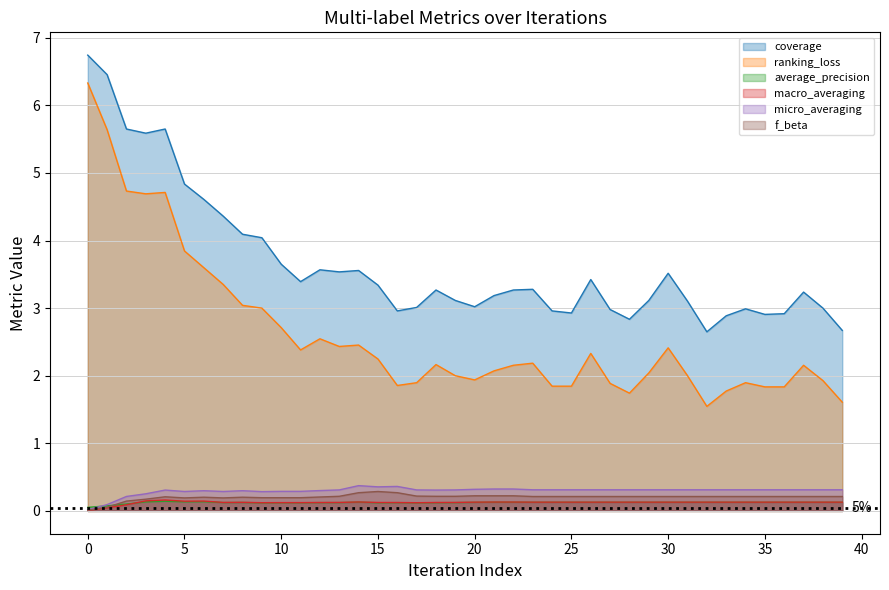

List the labels in order of macro_averaging value, smallest first.

0, 1, 2, 17, 9, 10, 11, 16, 12, 18, 15, 13, 19, 7, 8, 23, 24, 25, 26, 27, 28, 29, 30, 31, 32, 33, 34, 35, 36, 37, 38, 39, 20, 21, 22, 14, 5, 6, 3, 4